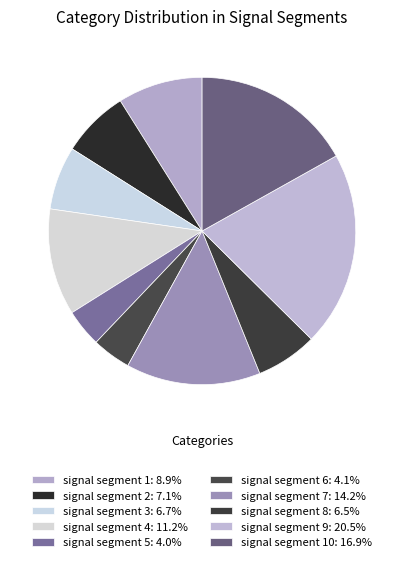

How many slices are in this pie chart?

10